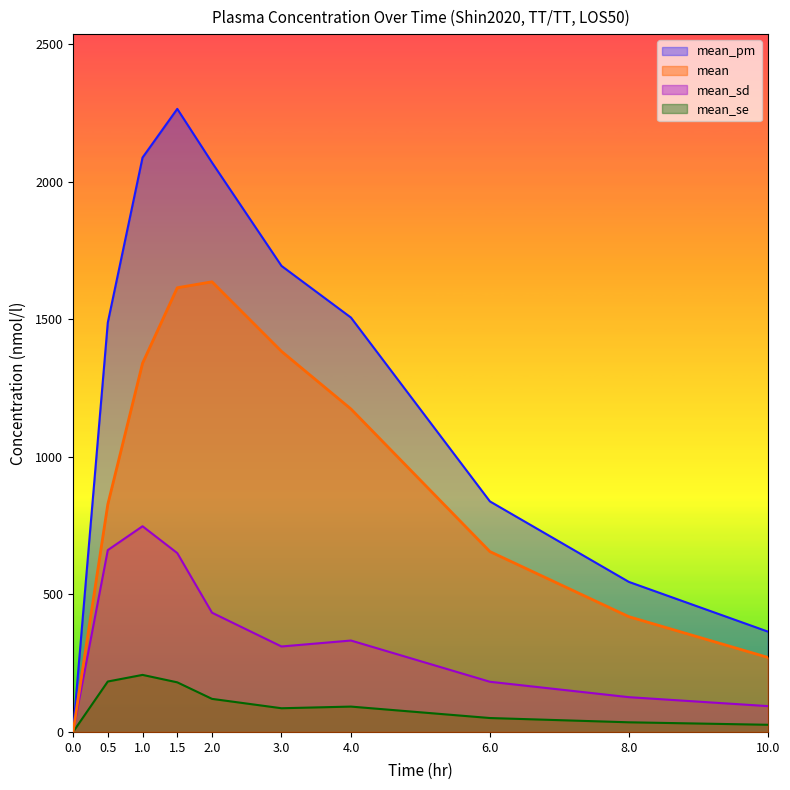

Rank the series by their average value, from lowest to highest.

mean_se, mean_sd, mean, mean_pm